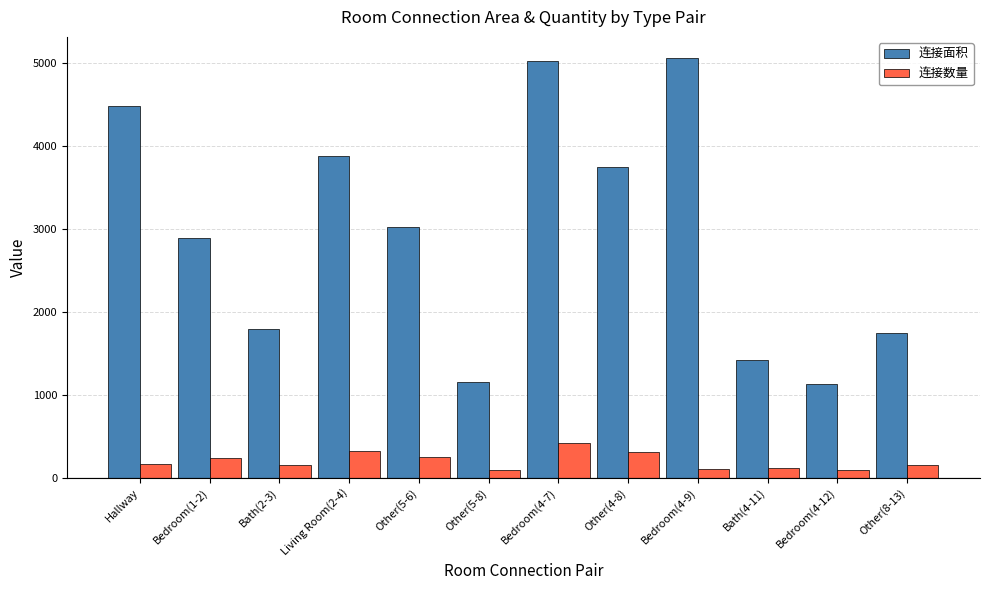

What is the difference between the highest and lowest values at Other(8-13)?

1595